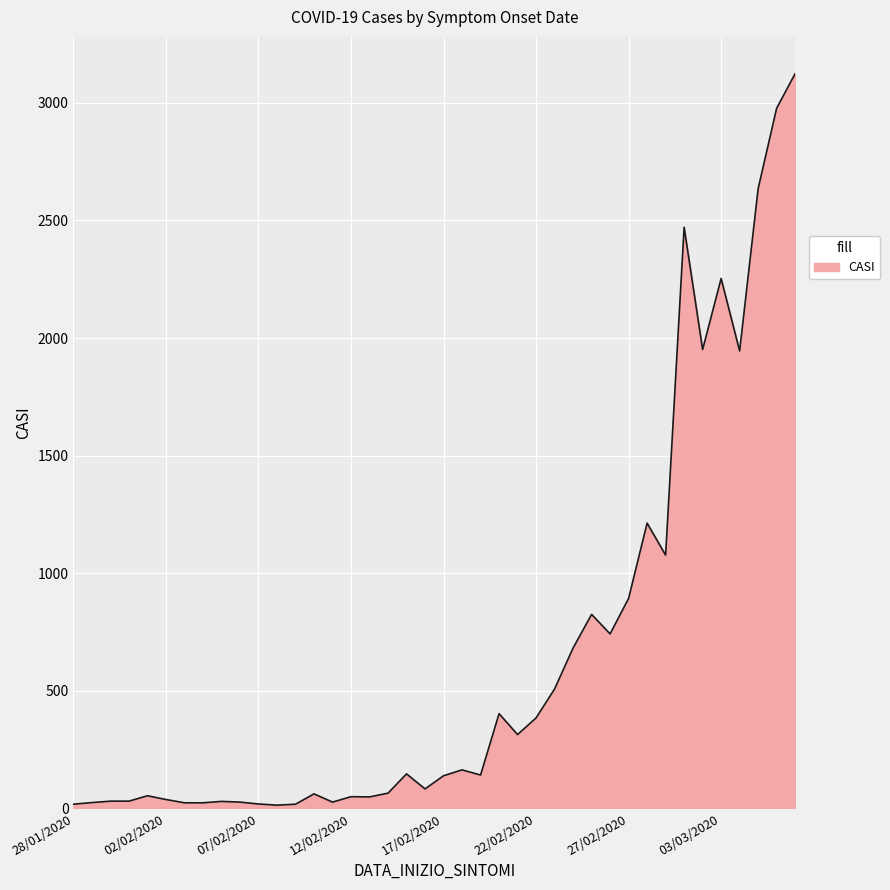

What is the difference between the maximum and minimum values?

3110